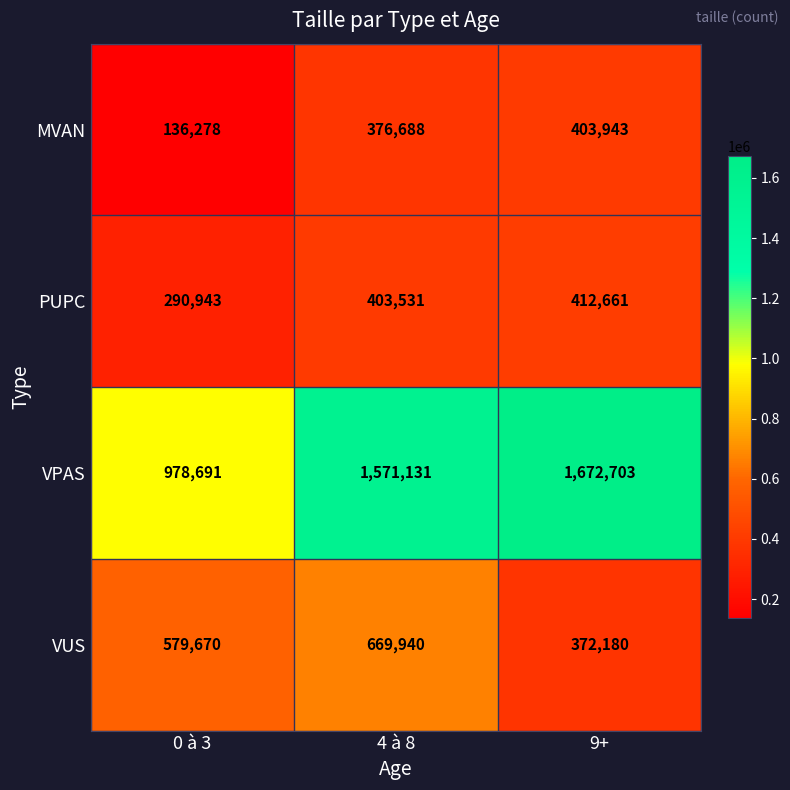

Which label corresponds to the largest value in the chart?

9+